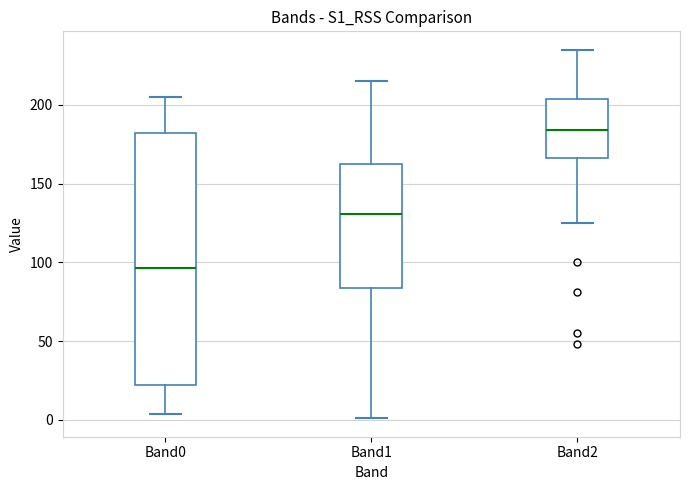

Reading left to right, transcribe this box plot: for each box, give where its median line is, the range the box spans, and where its two whiskers end, as read against the y-axis. The values are not printed on the chart, so give them approximately, as read against the axis.

Band0: median 95, box 20 to 180, whiskers 5 to 205
Band1: median 130, box 85 to 160, whiskers 0 to 215
Band2: median 185, box 165 to 205, whiskers 125 to 235